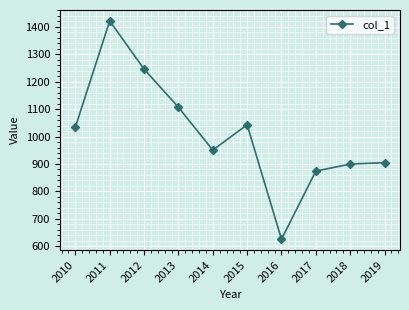

Read the value at 2015.

1042.8